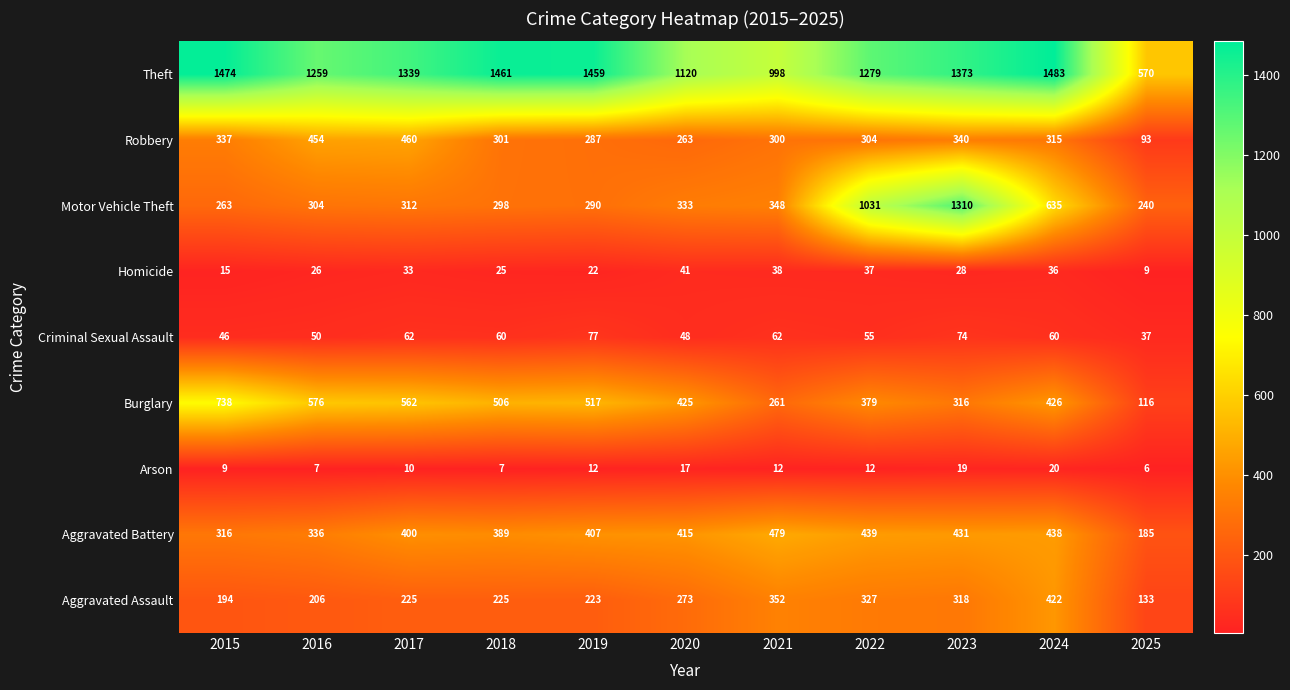

Which series changed the most between 2017 and 2025?

Theft